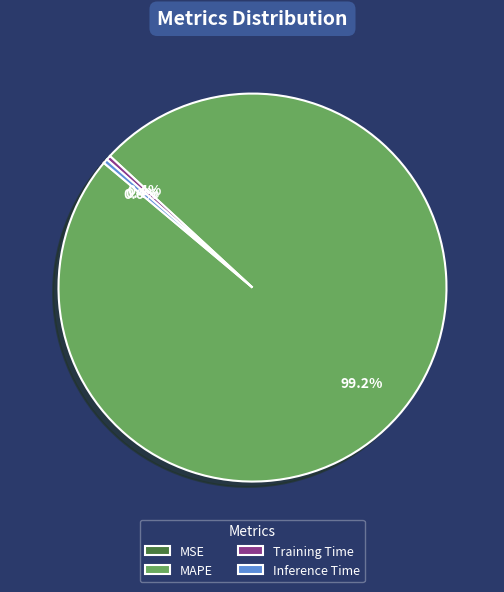

What is the largest slice in the pie chart?

MAPE